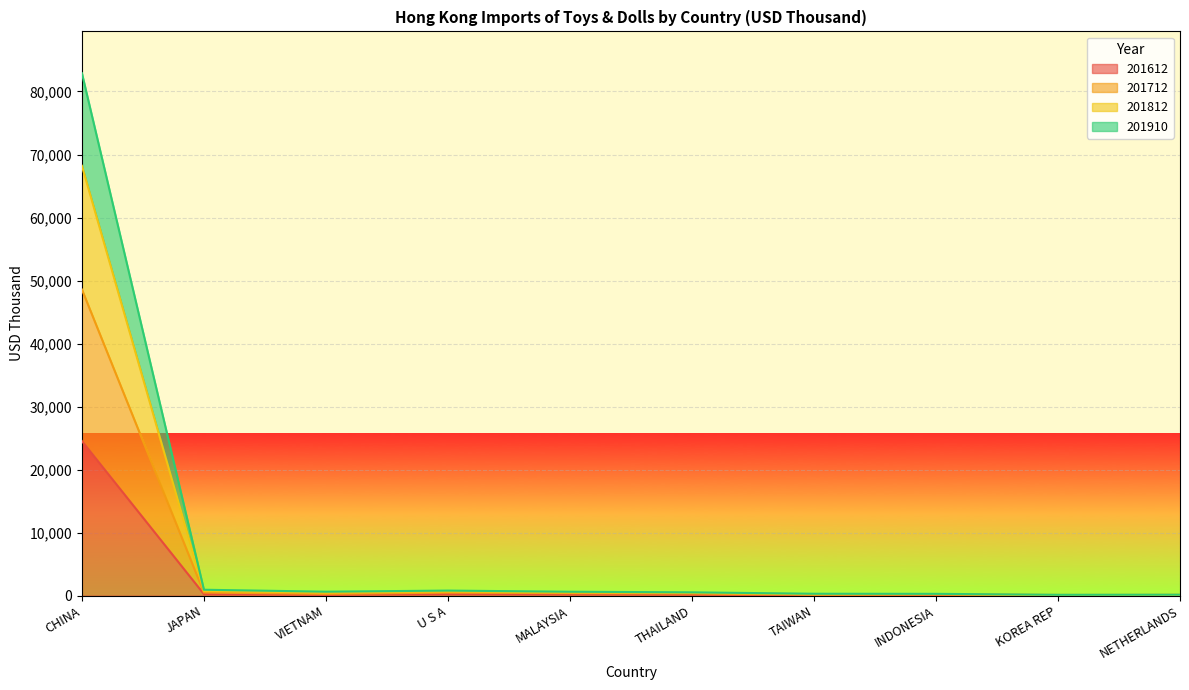

True or false: 201812 has more than 1 interior local peaks.

False